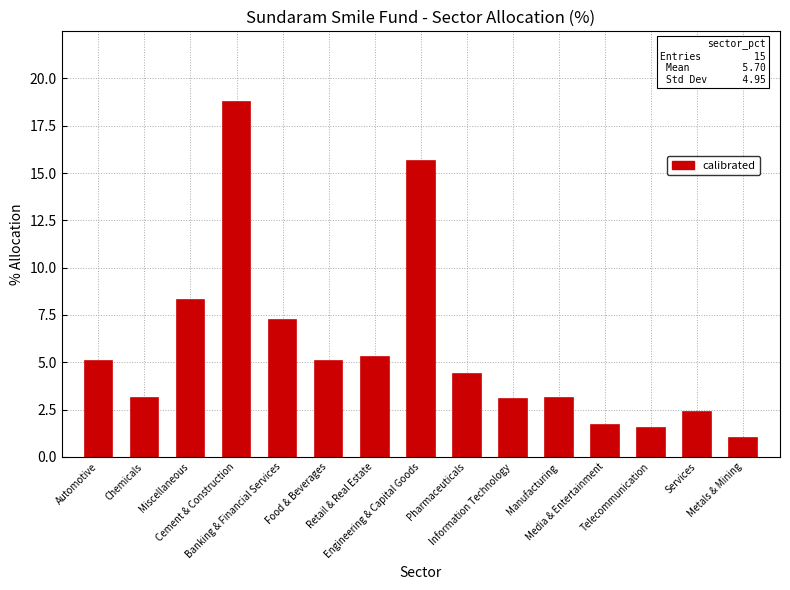

Read the value at Telecommunication.

1.5